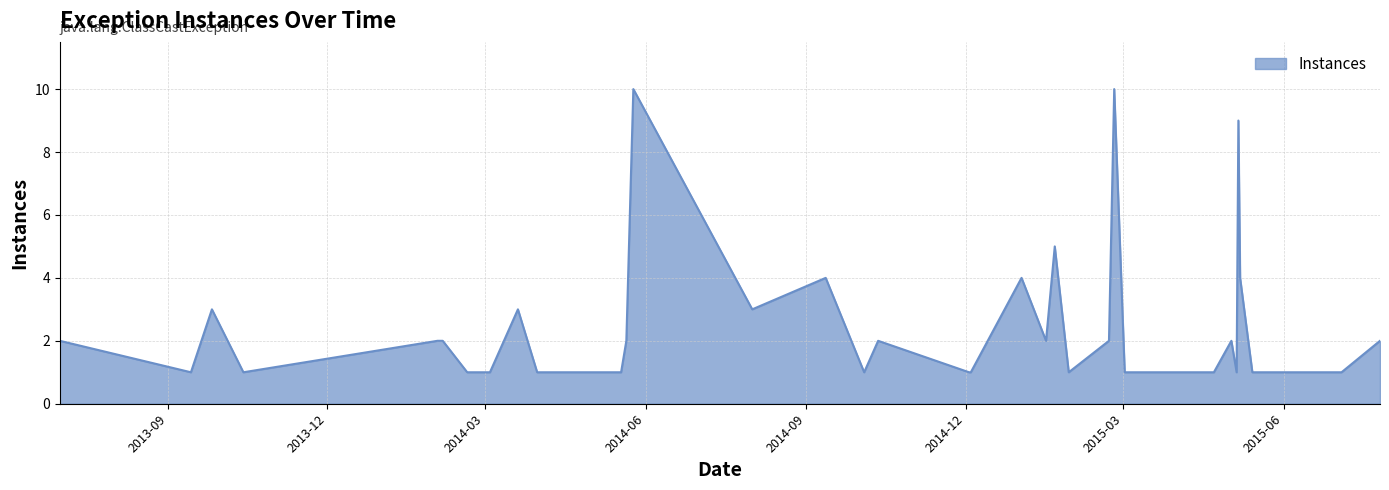

What is the greatest value displayed?

10